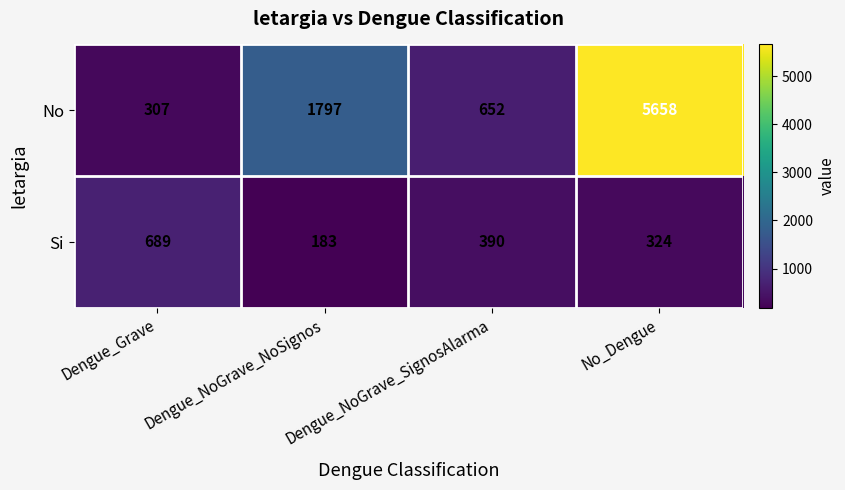

Is it true that Si equals 109 at Dengue_NoGrave_SignosAlarma?

False